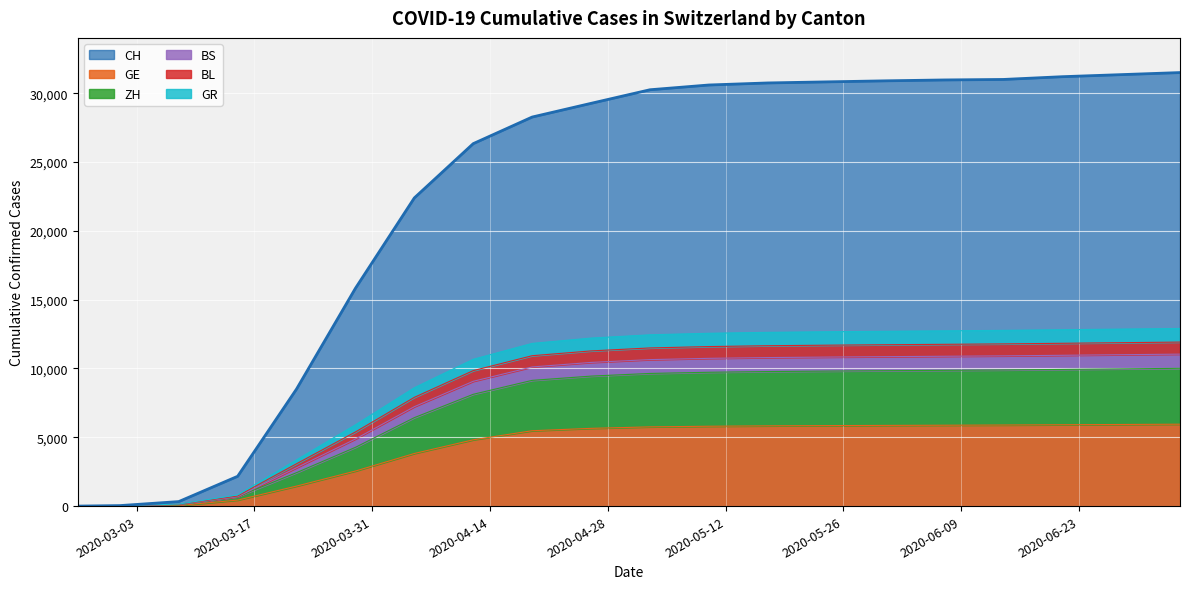

How many values in BL are above zero?

19